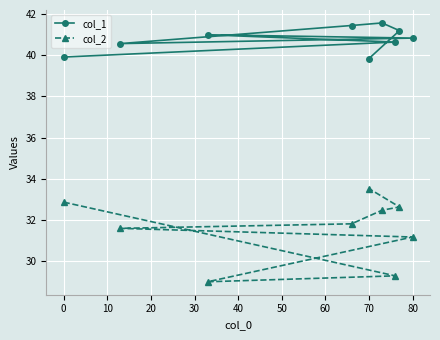

True or false: col_1 and col_2 cross at least once.

False